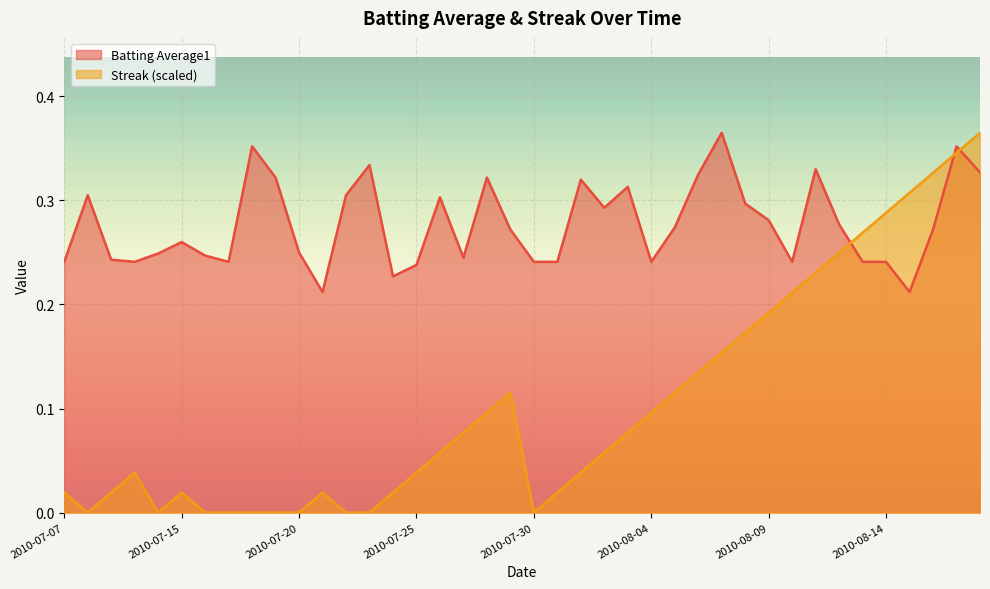

What is the value of the Batting Average1 point at the 38th from the left?

0.3